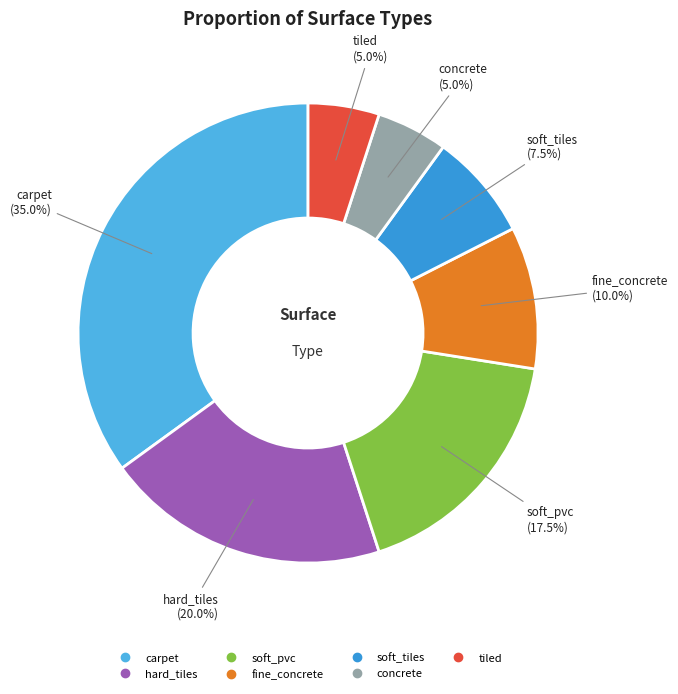

To the nearest percent, what percentage of the pie is hard_tiles?

20%